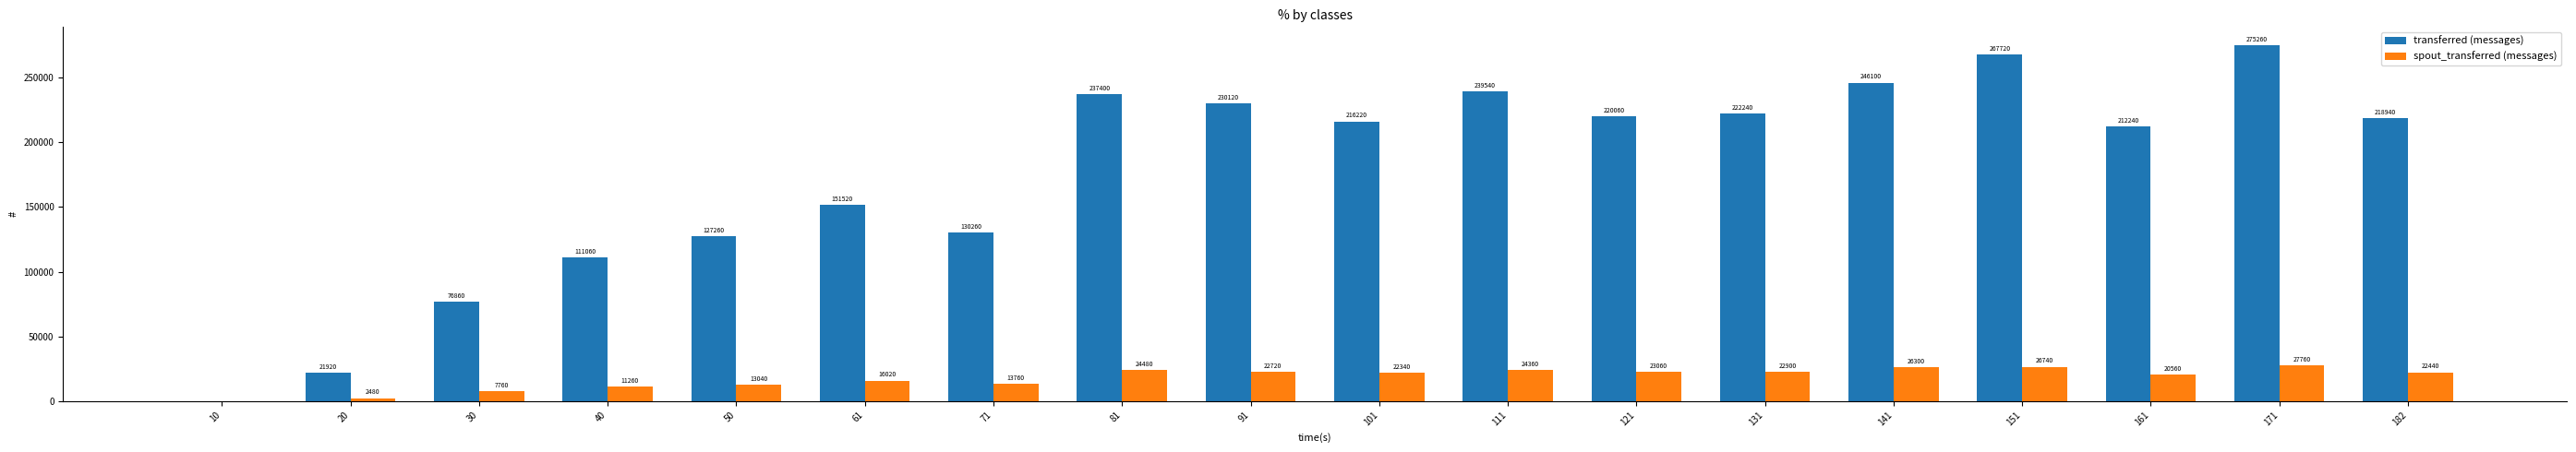

At which category is the sum across all series the highest?

171